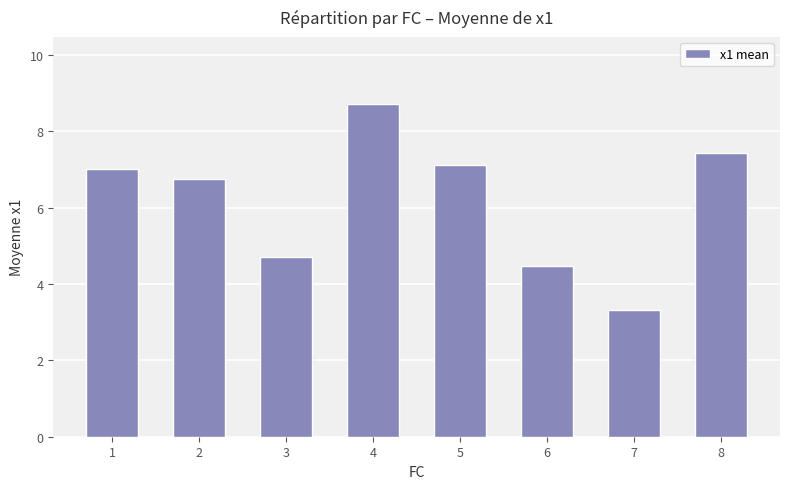

The value at 4 is 8.7. True or false?

True